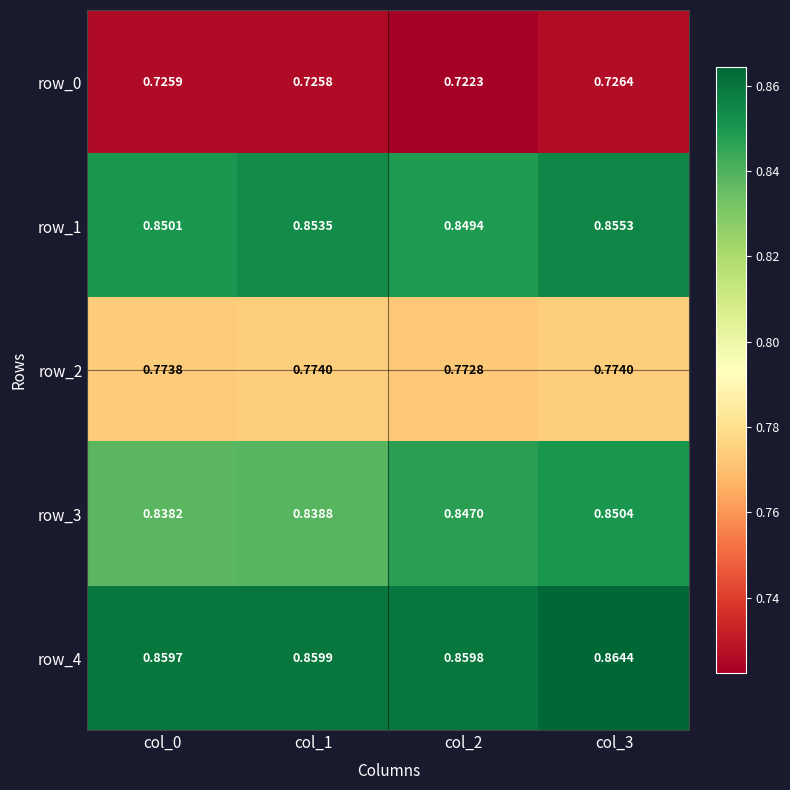

What is the sum of the row_4 values at col_2 and col_0?

1.7